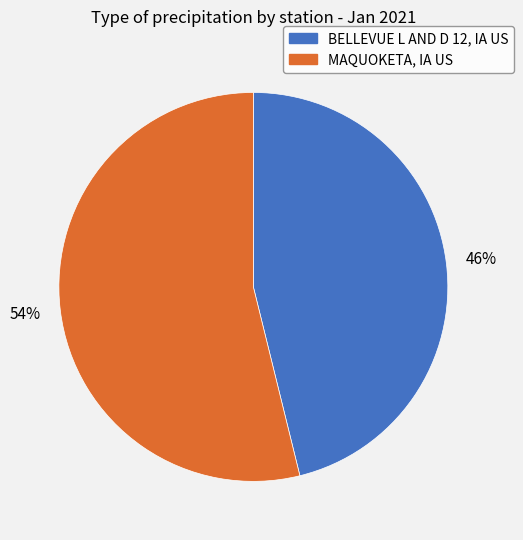

To the nearest percent, what portion does MAQUOKETA, IA US represent?

54%